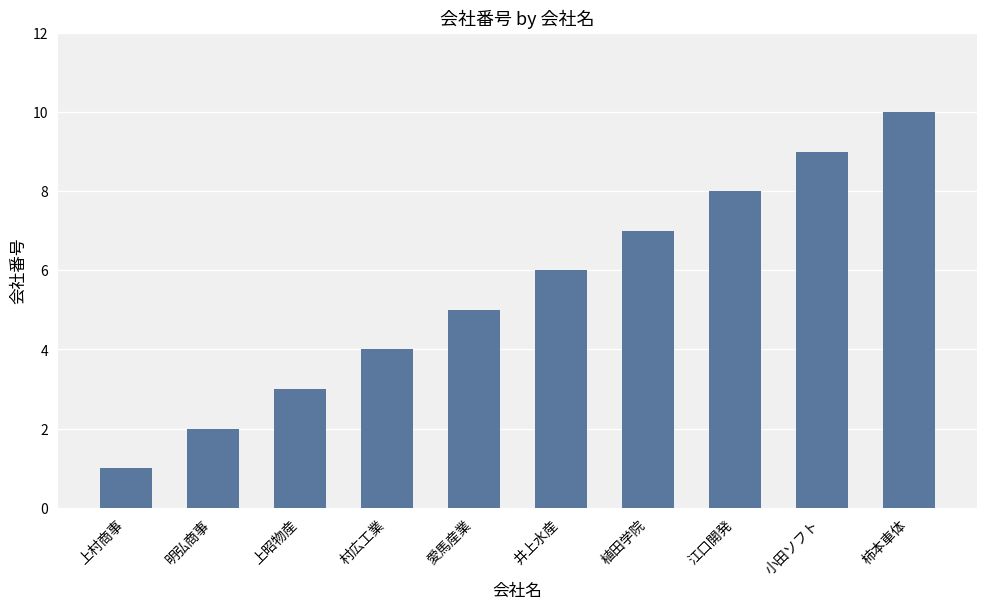

Count the number of categories in the chart.

10